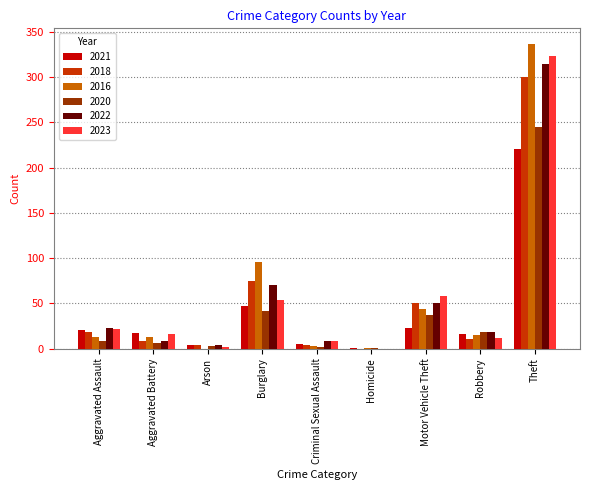

The 2018 series shows 50 at Burglary. True or false?

False